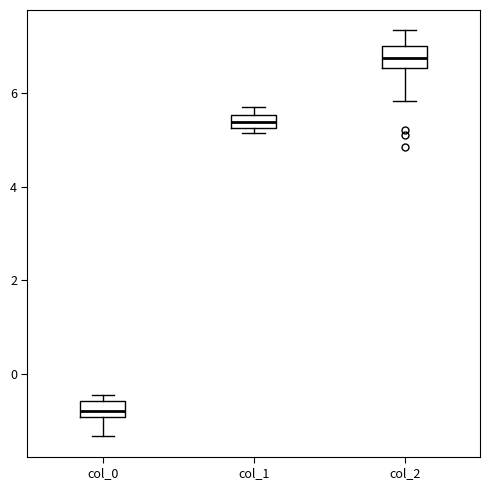

Where is the lower edge of the box for col_2 on the y-axis? The values are not printed on the chart, so give them approximately, as read against the axis.

6.6